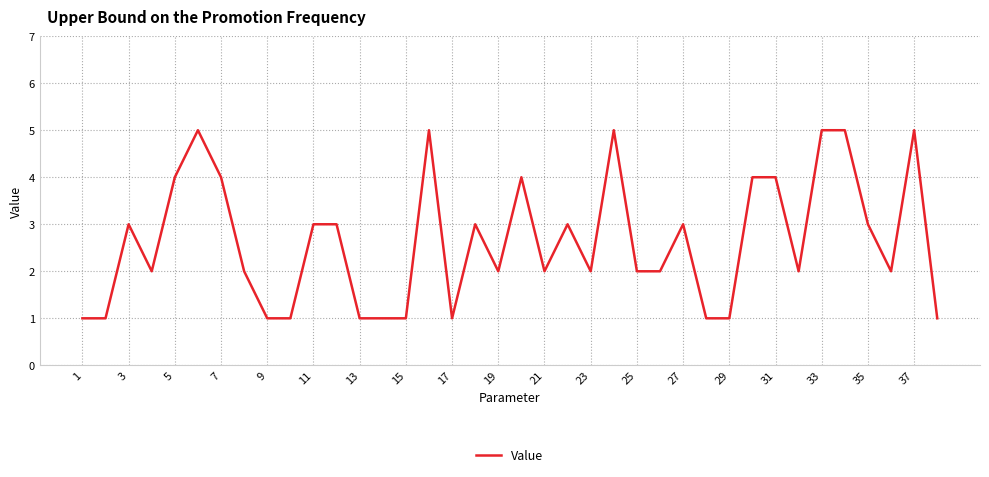

What is the maximum value shown in the chart?

5